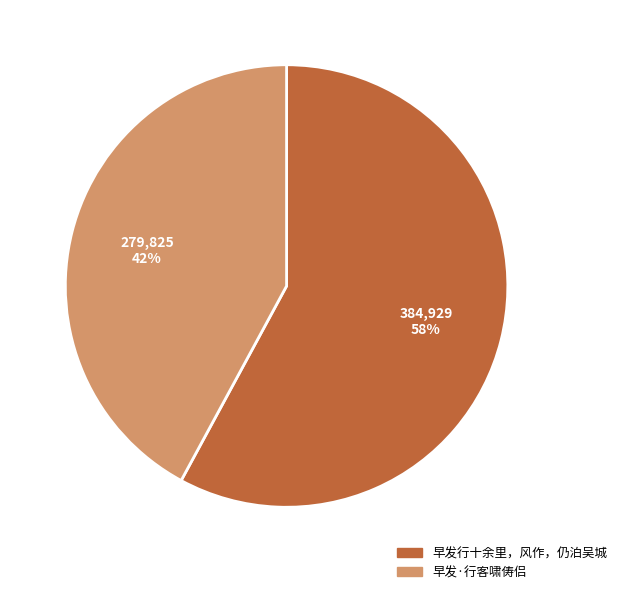

Is the sum of 早发行十余里，风作，仍泊吴城 and 早发·行客啸俦侣 greater than half?

Yes